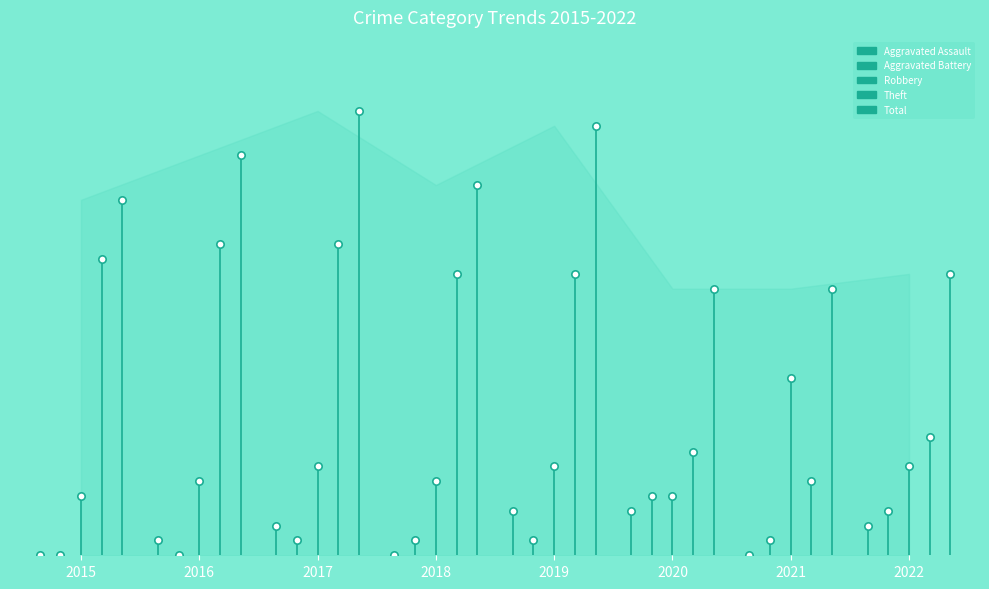

Is the value of Robbery at 2016 greater than the value of Aggravated Battery at 2016?

Yes